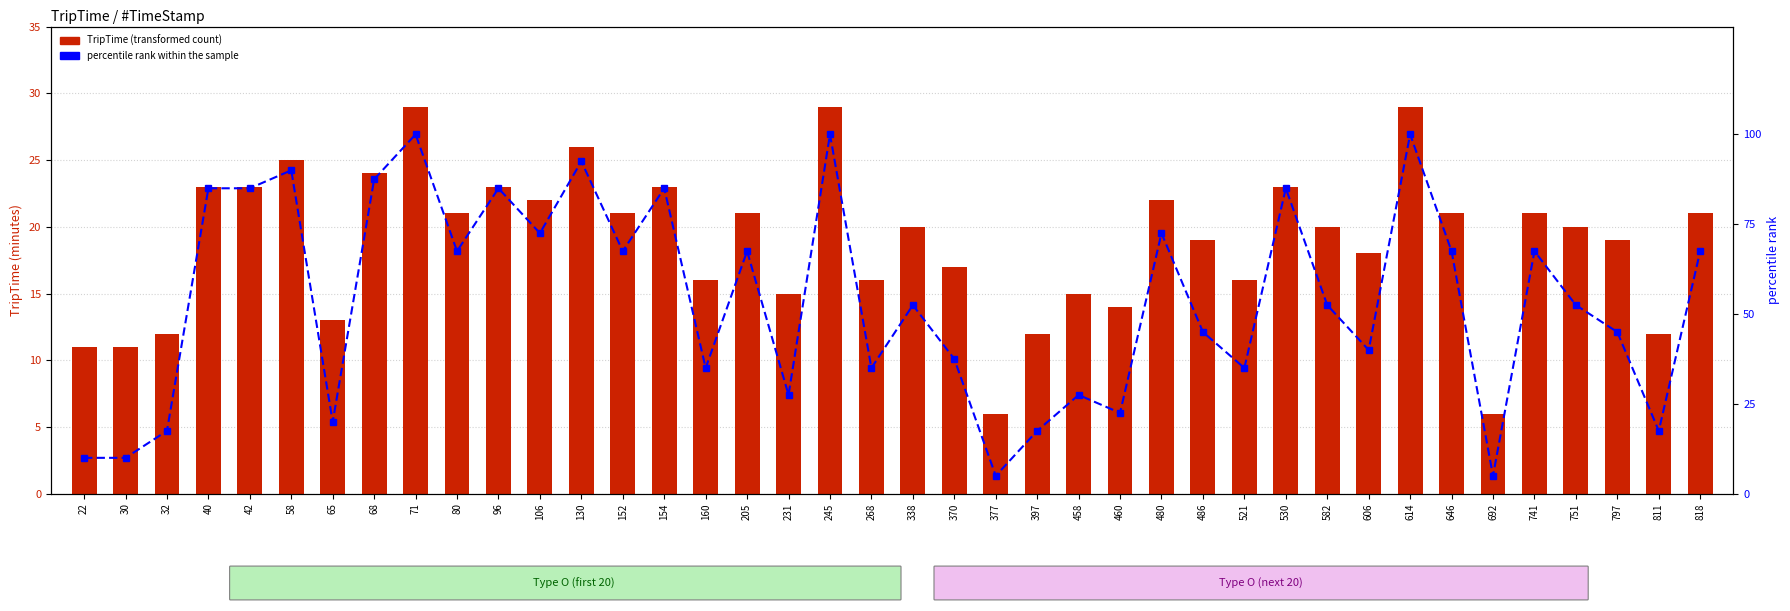

Where does the percentile rank within the sample series first go above 52?

40